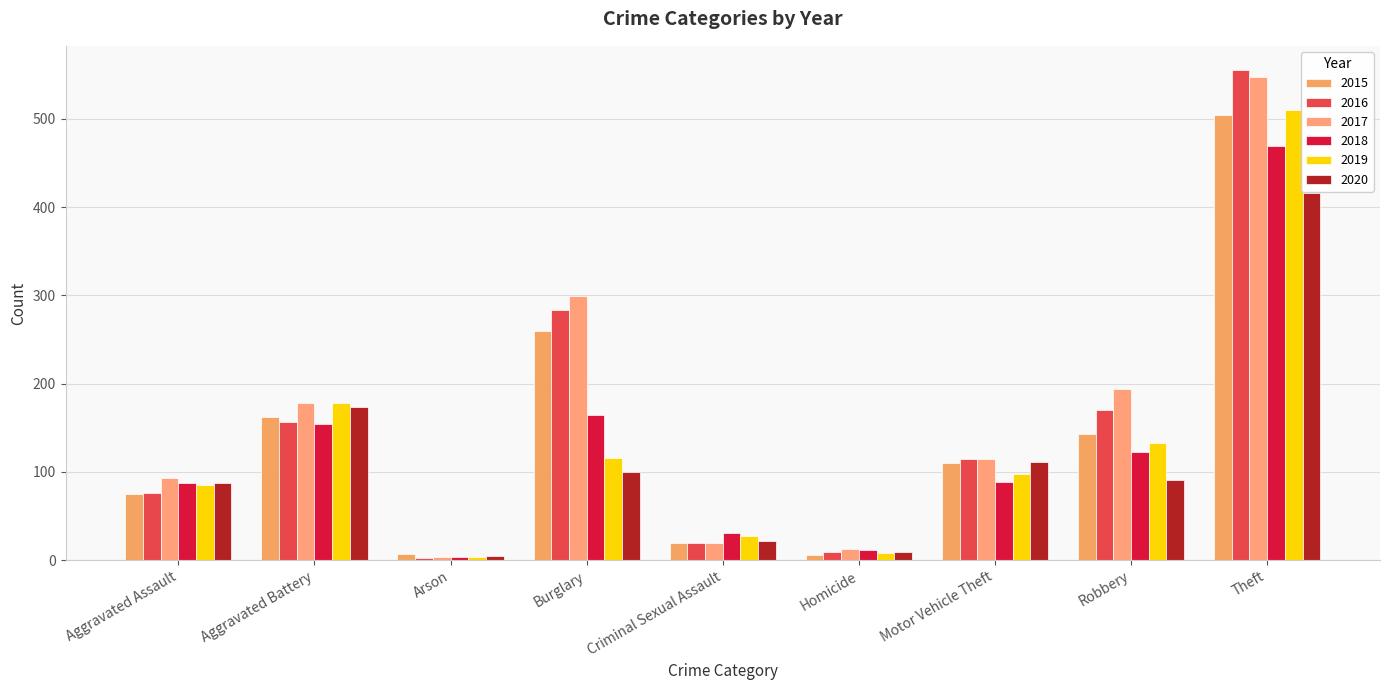

What is the difference between the second highest and second lowest values in the 2017 series?

286